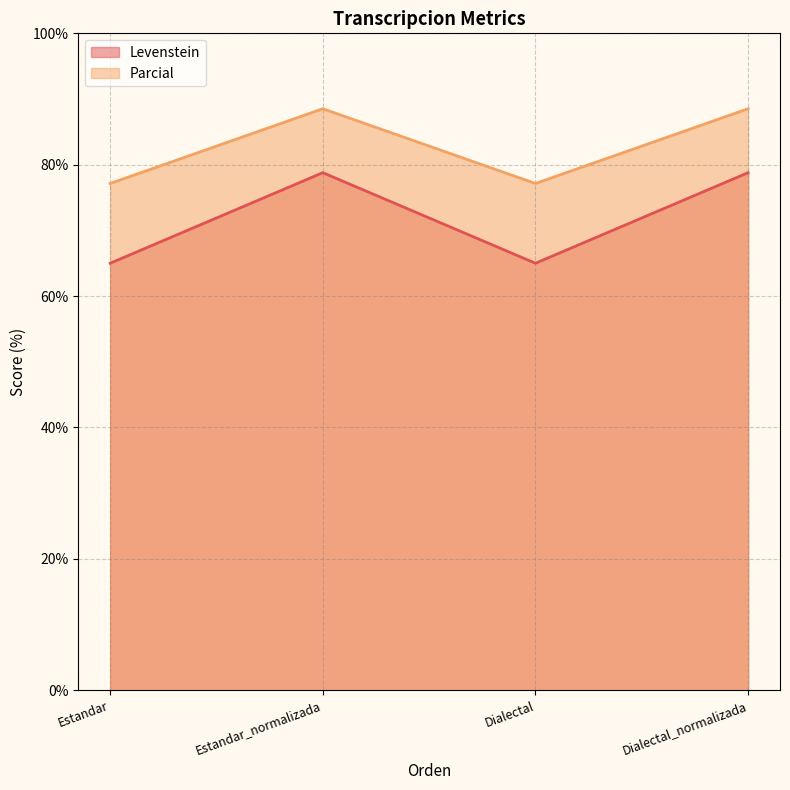

What is the minimum value shown in the chart?

65.0